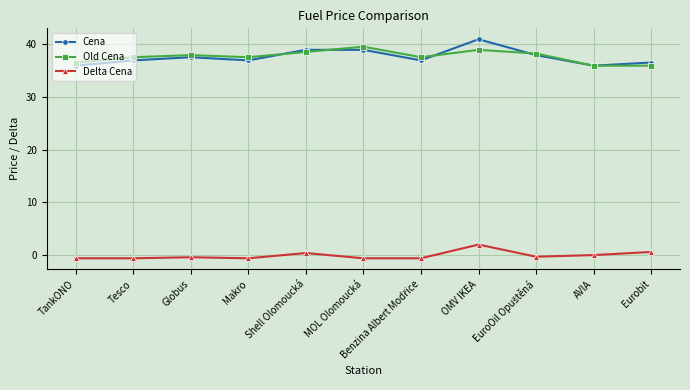

What is the sum of all Old Cena values?

413.8